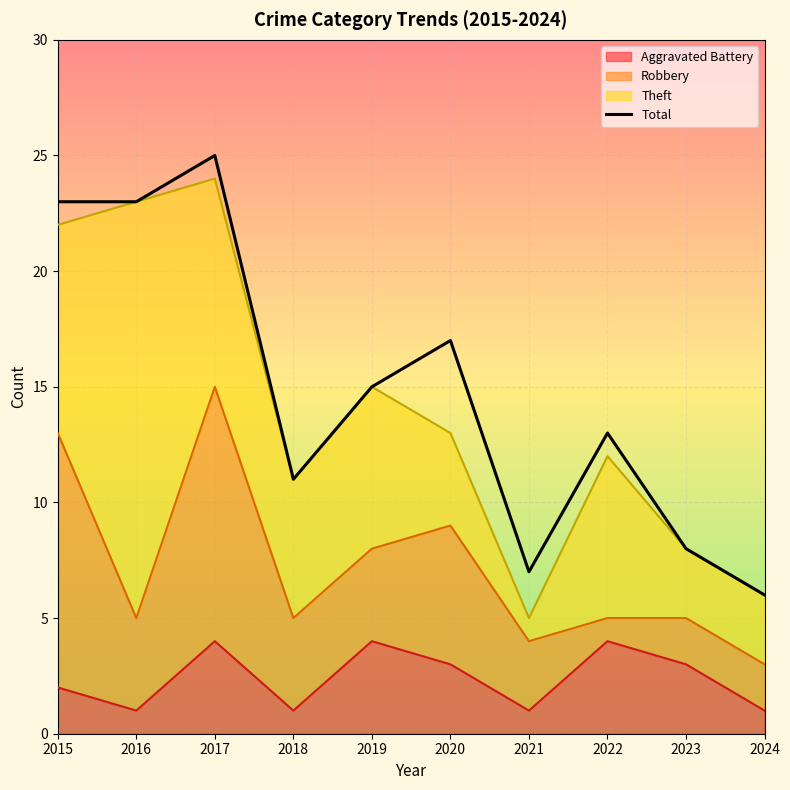

Reading right to left, list all the values displayed in this chart.

6	8	13	7	17	15	11	25	23	23